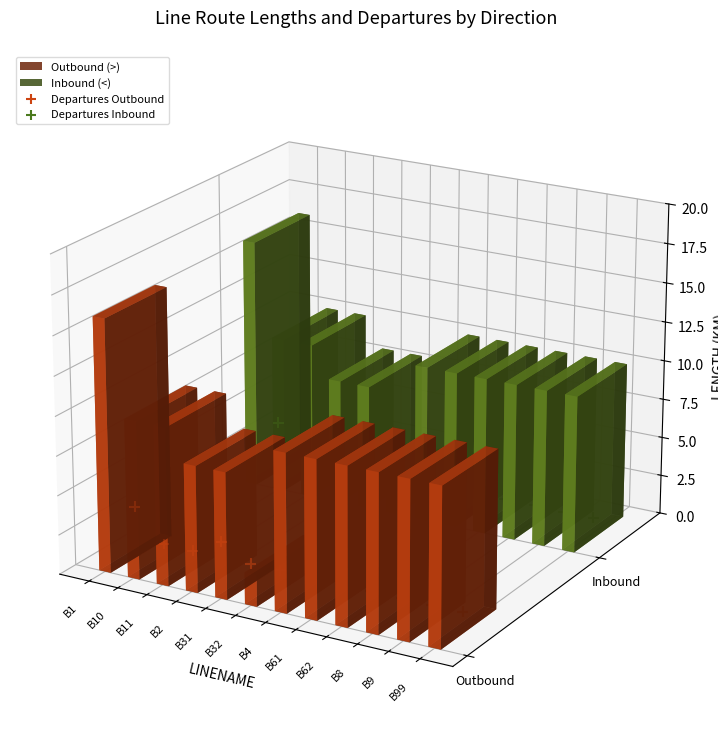

Which series has the largest Y range (max minus min)?

Departures Outbound